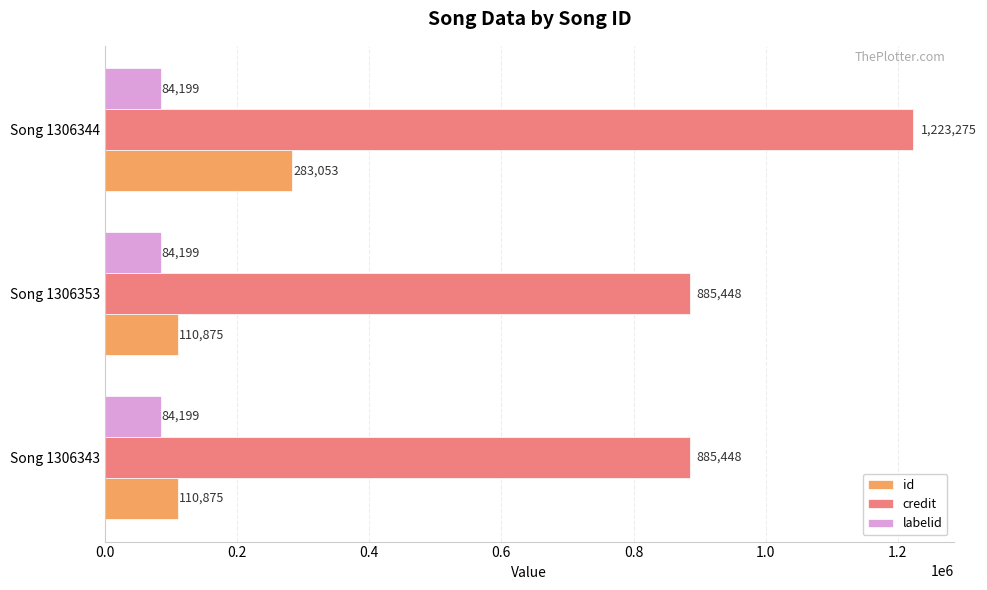

Which series changed the most between Song 1306343 and Song 1306344?

credit